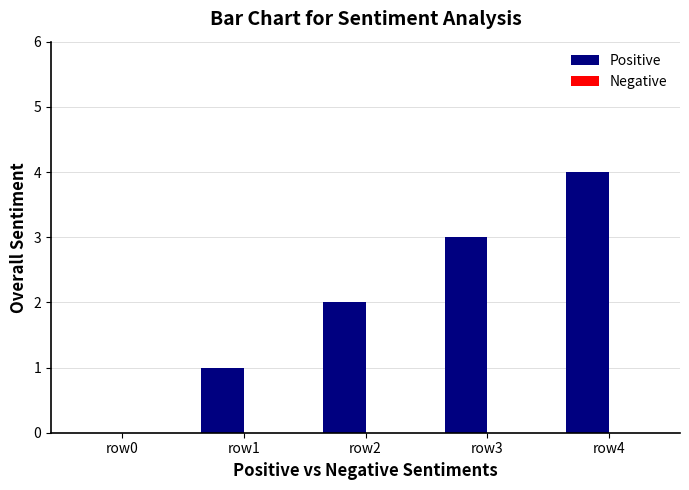

The value at row4 is 4. True or false?

True